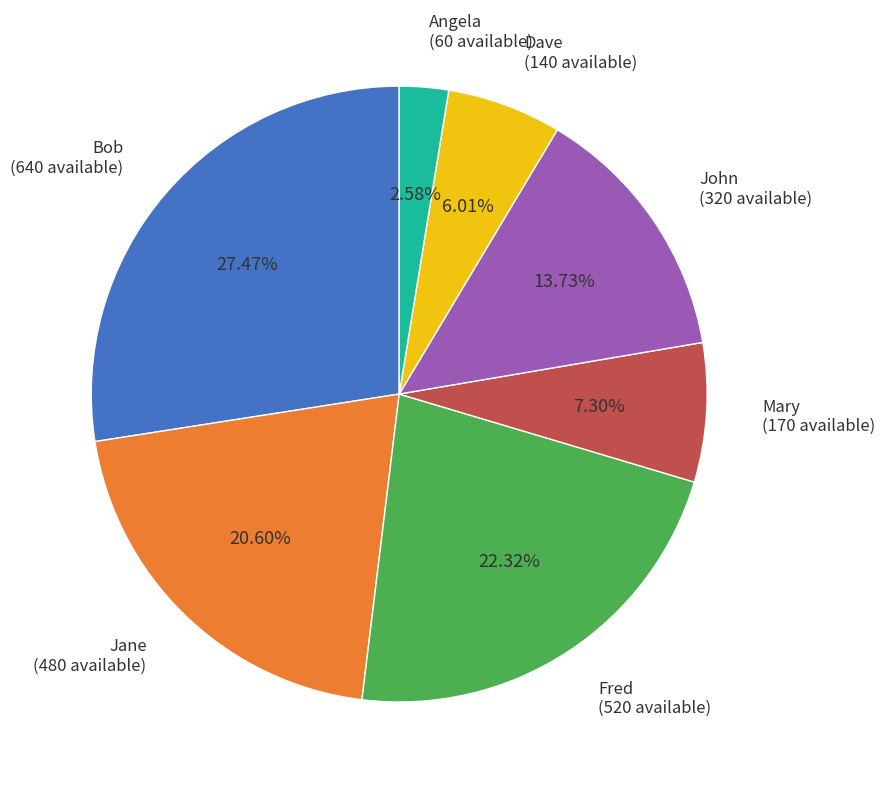

What is the largest slice in the pie chart?

Bob